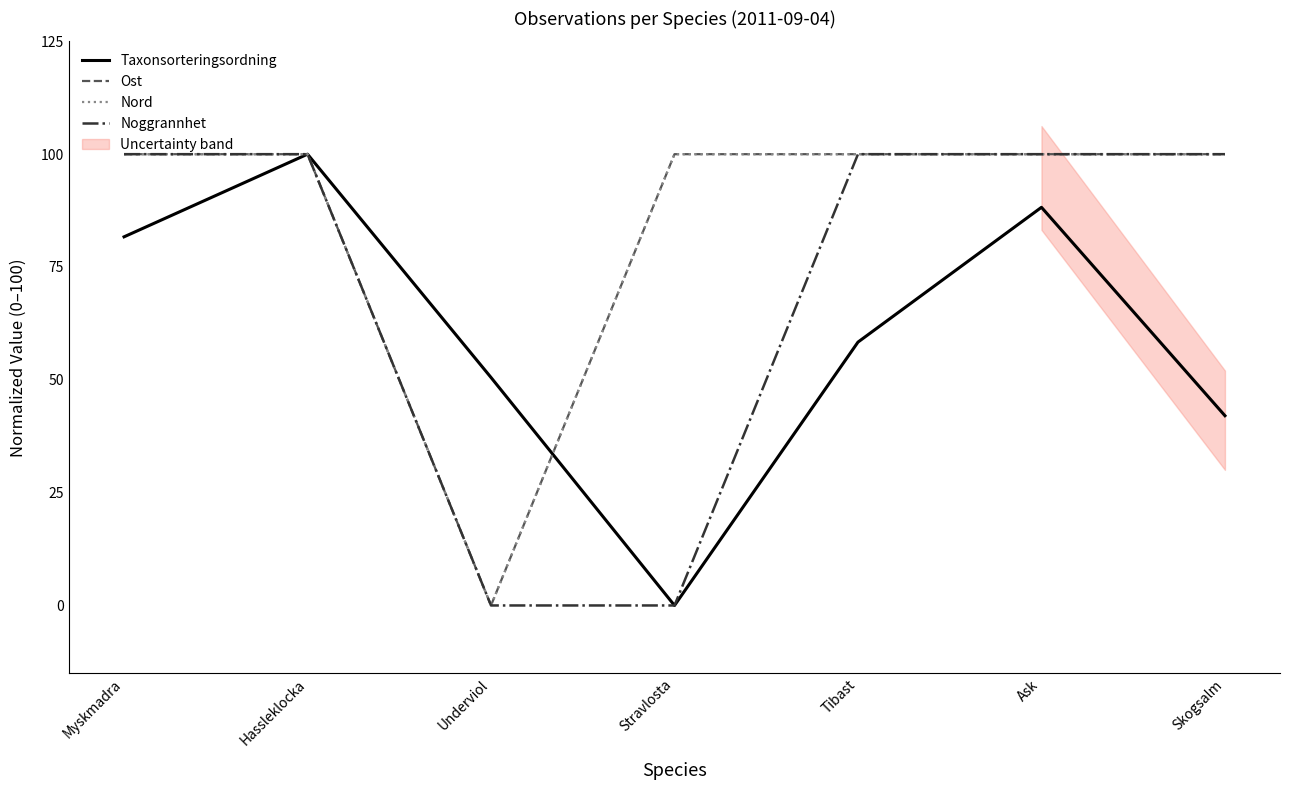

Is it true that Nord equals 59.0 at Skogsalm?

False